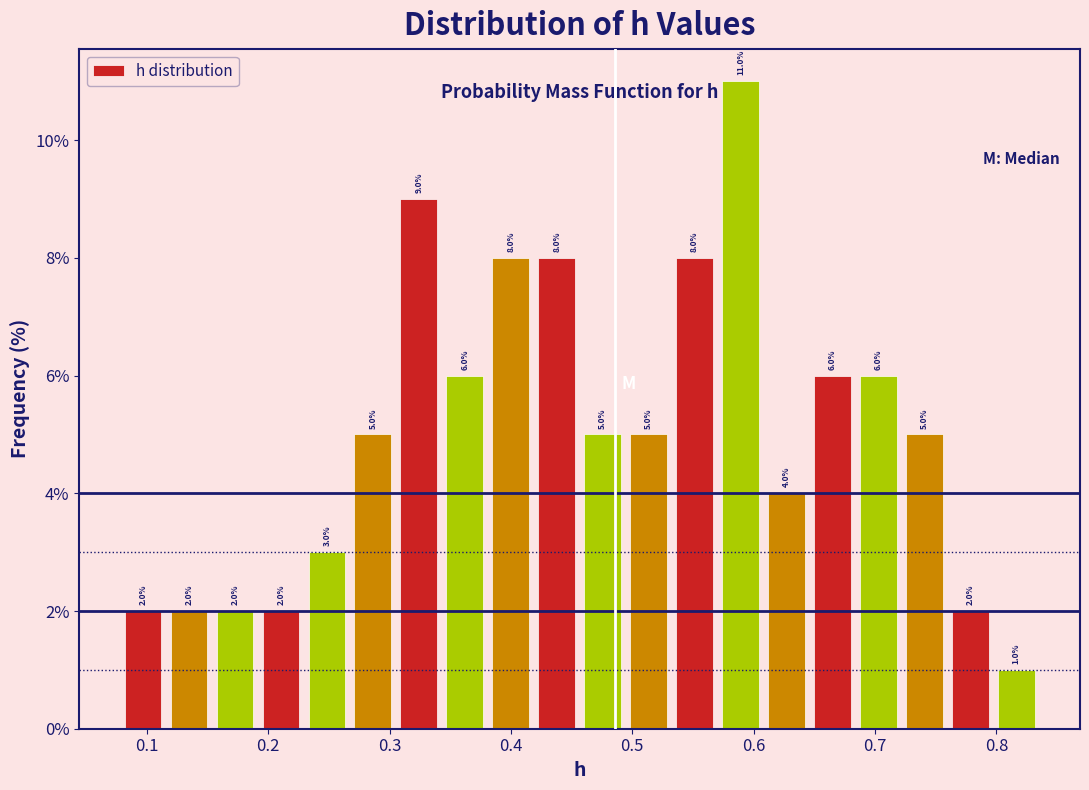

Around what value on the x-axis is the tallest bar? Give the approximate position of its centre, as read against the axis.

0.59